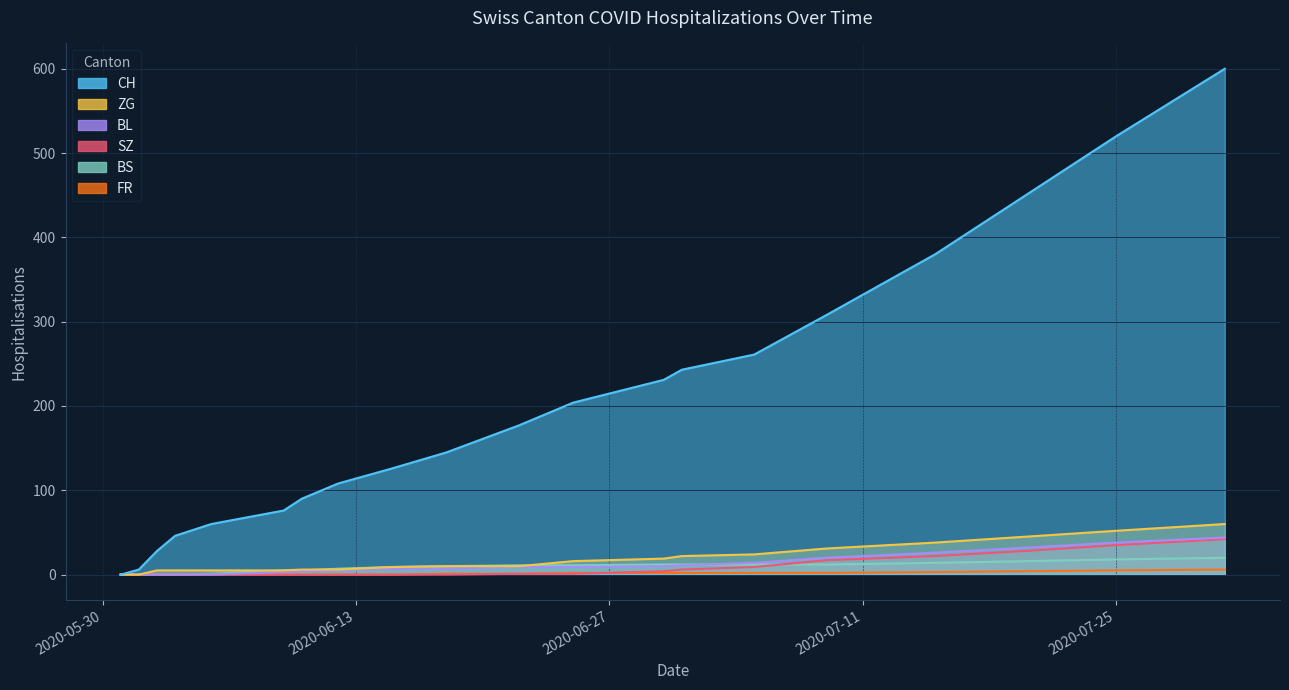

How many lines are shown in the chart?

6